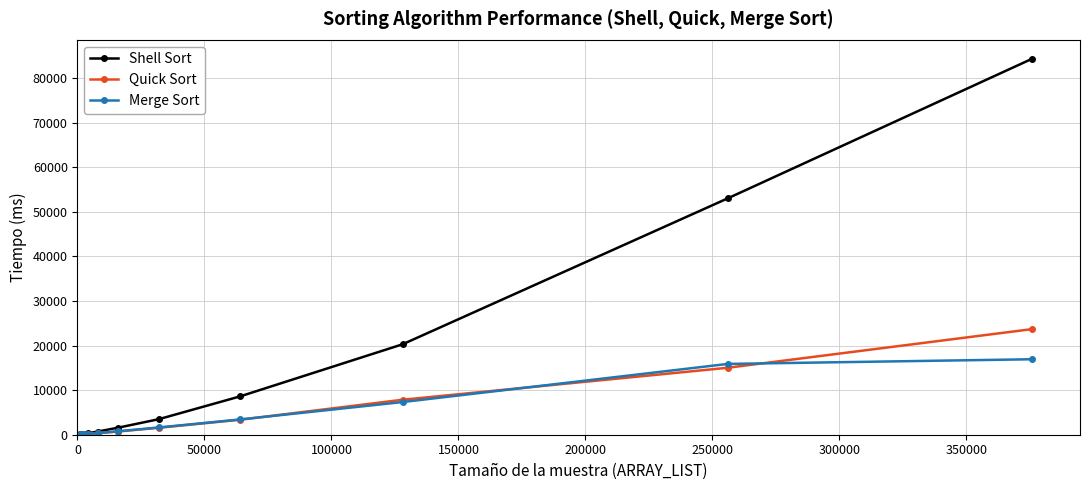

Rank the series by their maximum value, from lowest to highest.

Merge Sort, Quick Sort, Shell Sort